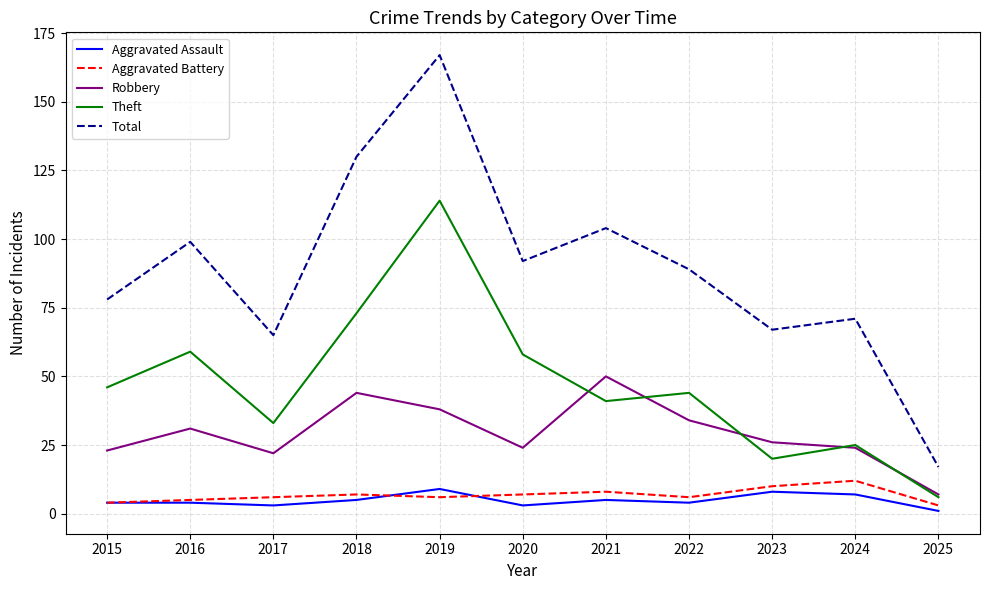

Where is the first local minimum for Theft?

2017